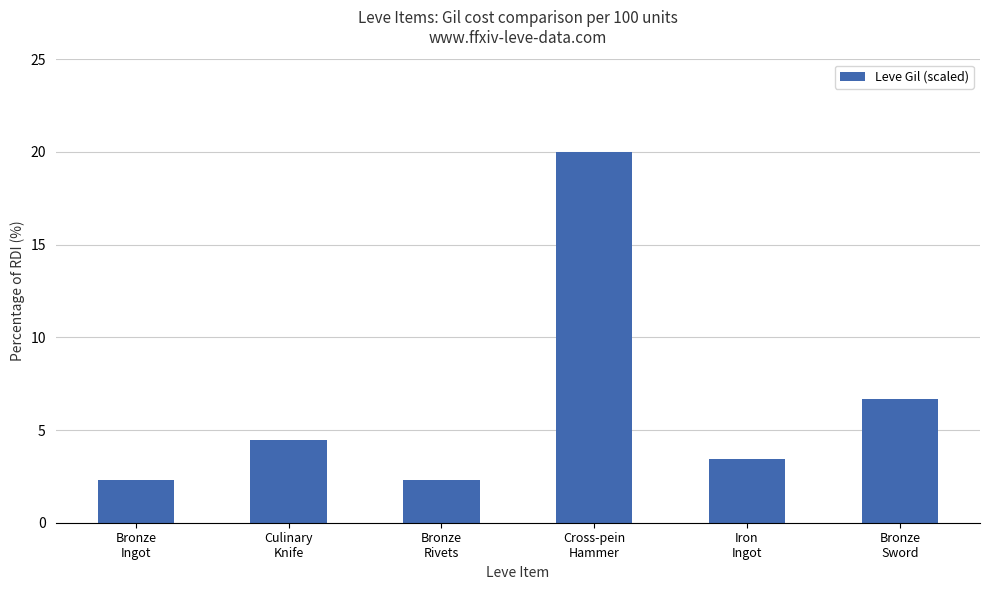

What is the value of the 3rd bar from the left?

2.3